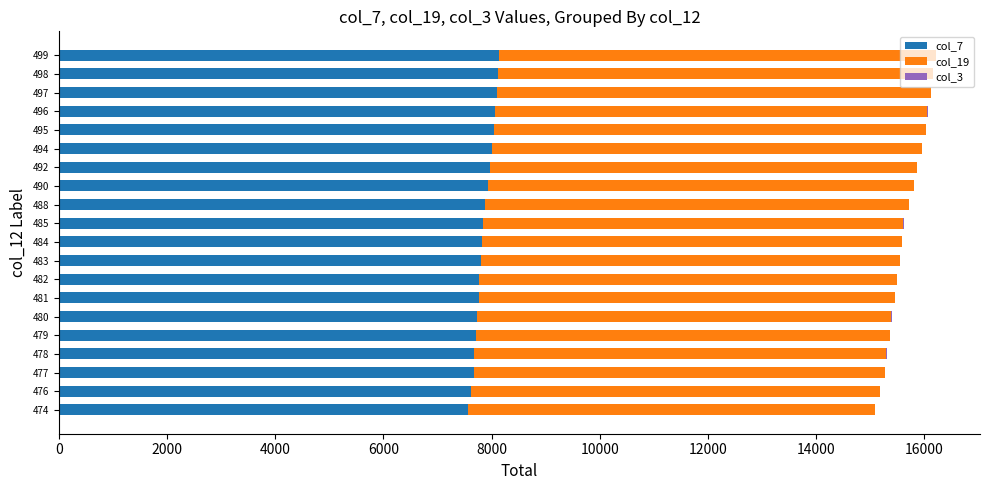

True or false: col_7 has a value of 7888 at 488.

True